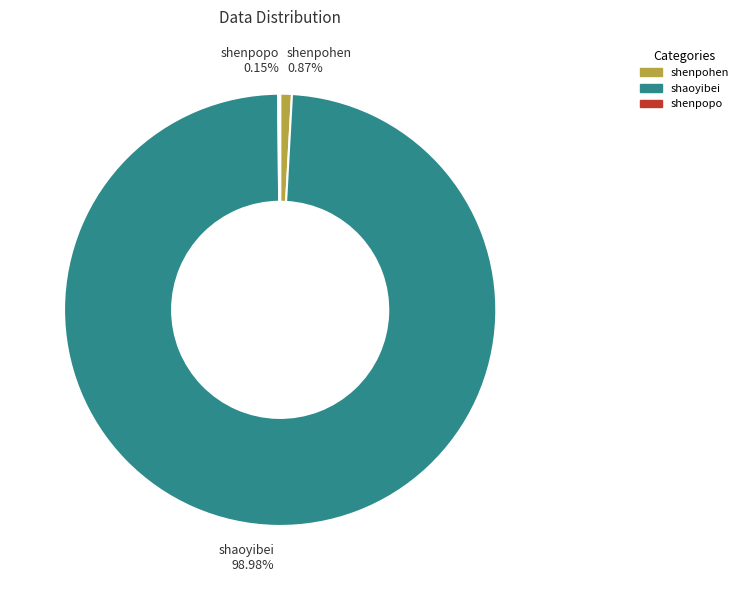

True or false: shaoyibei accounts for 99% of the total.

True